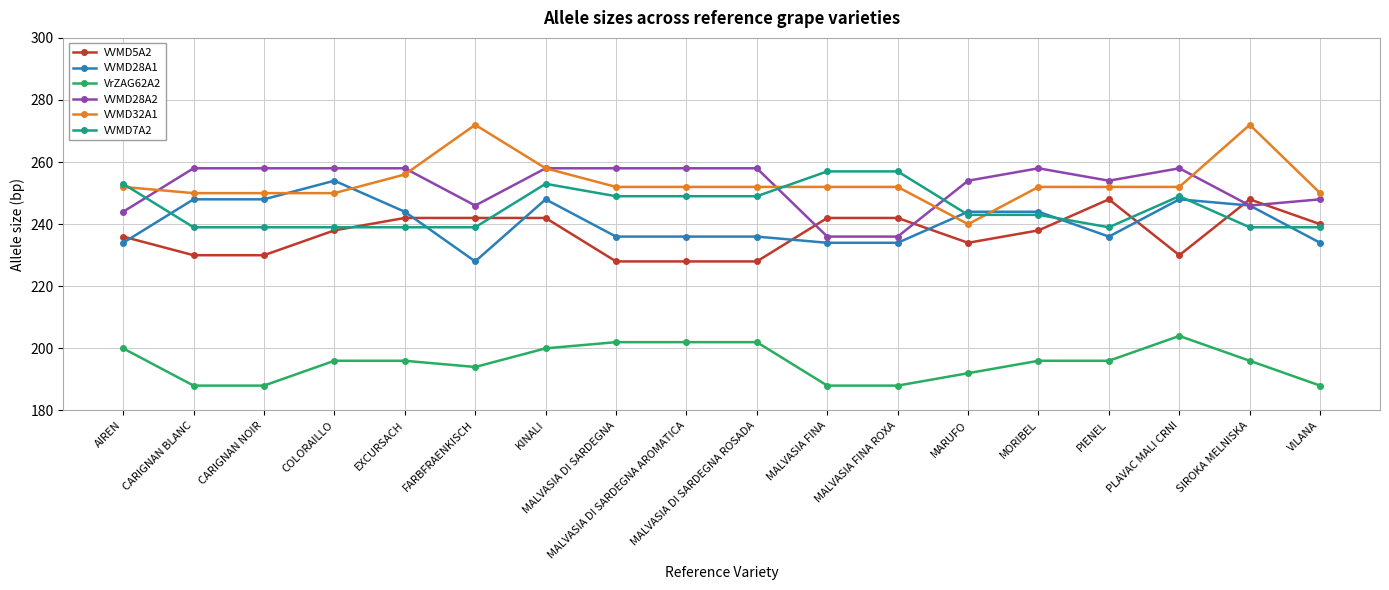

What position from the right is PIENEL?

4